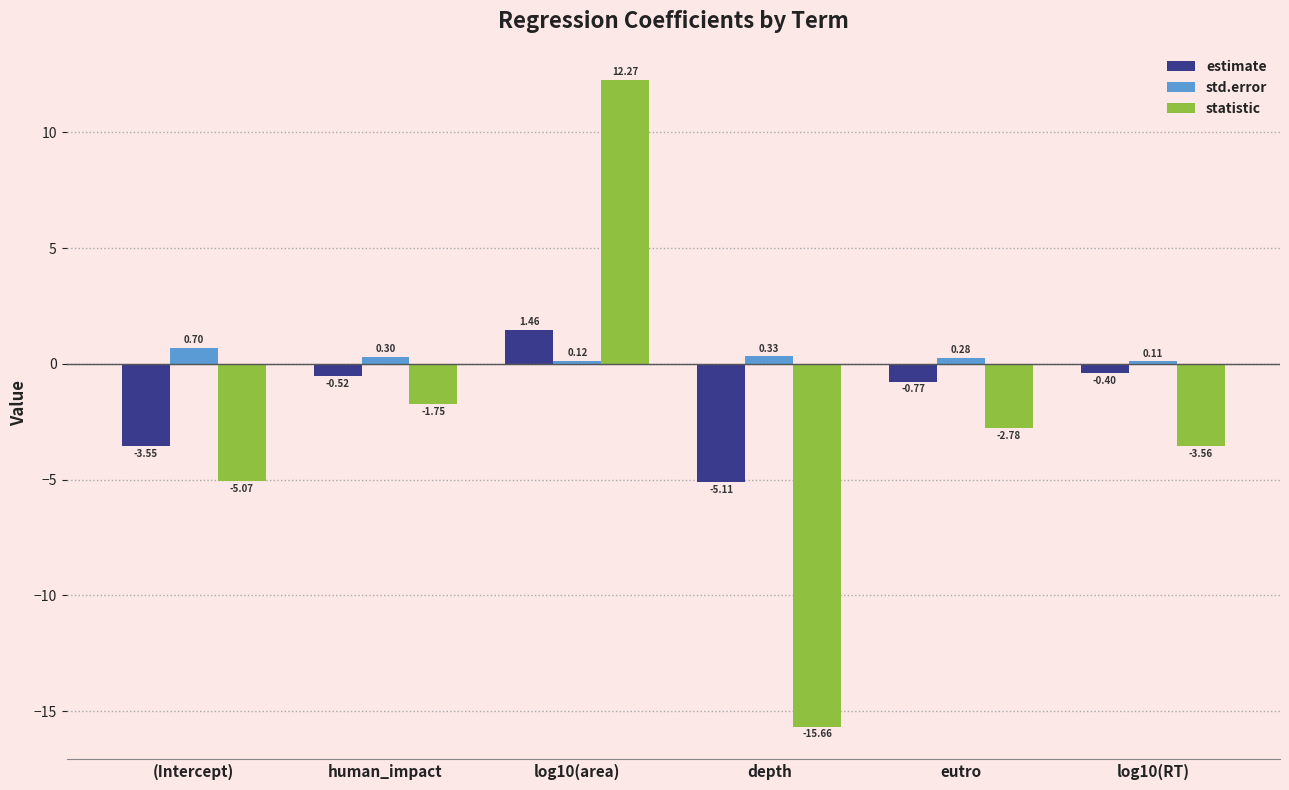

What is the average value of the estimate series?

-1.5